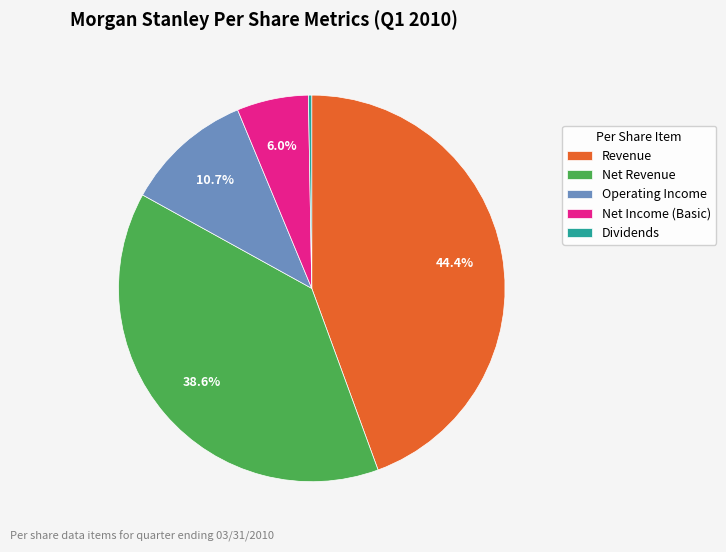

What is the total percentage of Net Revenue and Operating Income?

49.3%